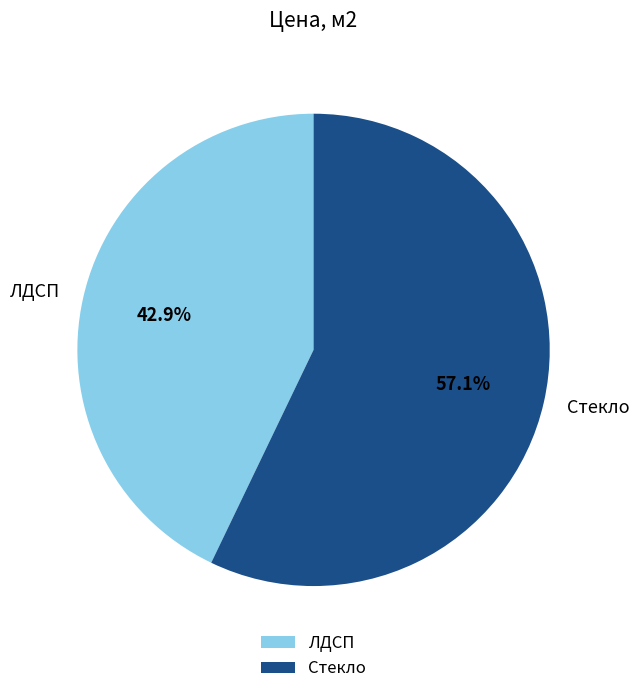

Between ЛДСП and Стекло, which is larger?

Стекло